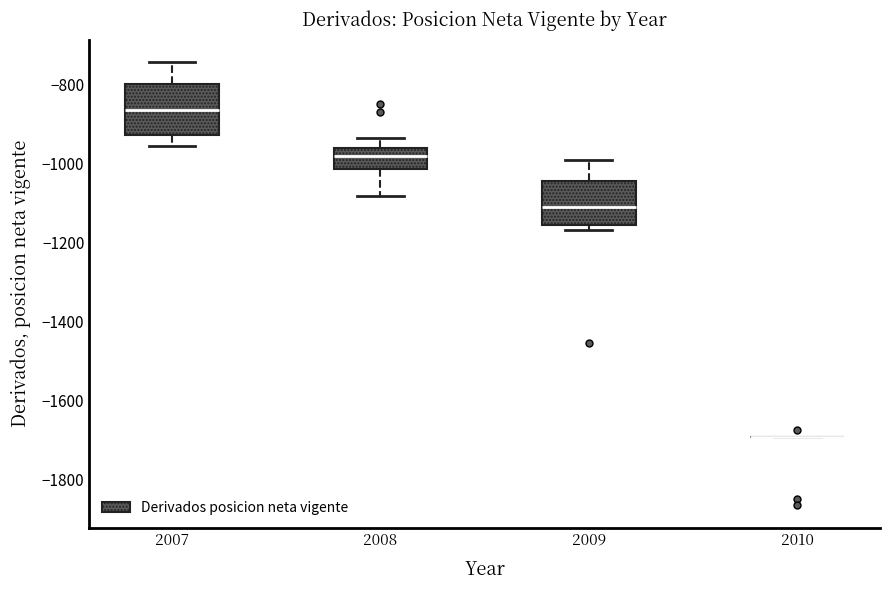

Reading left to right, read every box against the y-axis: the position of its median line, the range the box covers, and the ends of its whiskers. The values are not printed on the chart, so give them approximately, as read against the axis.

2007: median -860, box -920 to -800, whiskers -960 to -740
2008: median -980, box -1020 to -960, whiskers -1080 to -940
2009: median -1100, box -1160 to -1040, whiskers -1160 (just below the box's lower edge) to -980
2010: box collapsed to a line at -1700, whiskers -1700 to -1700